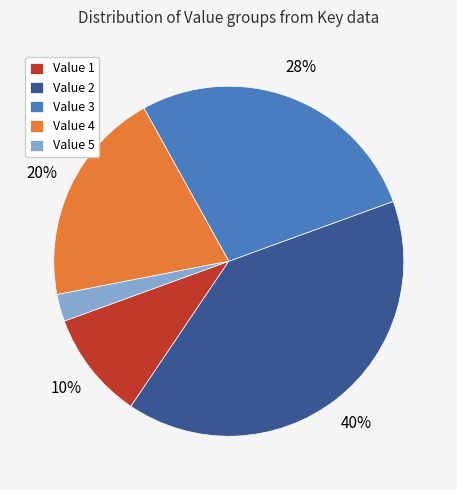

Between Value 5 and Value 4, which is larger?

Value 4